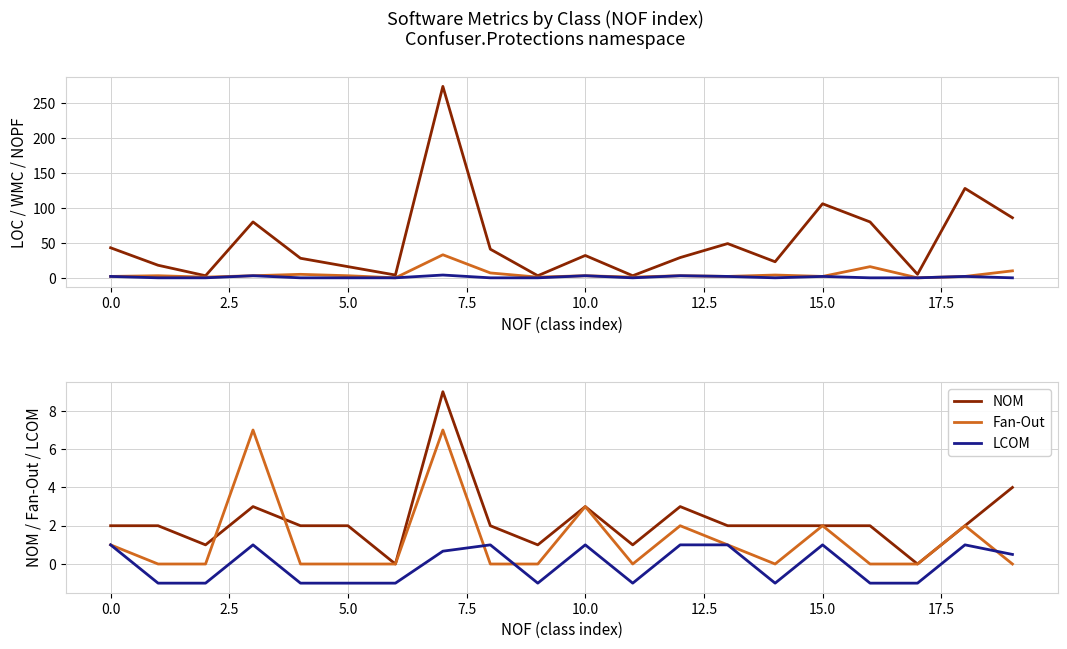

How many values in NOPF are above zero?

8